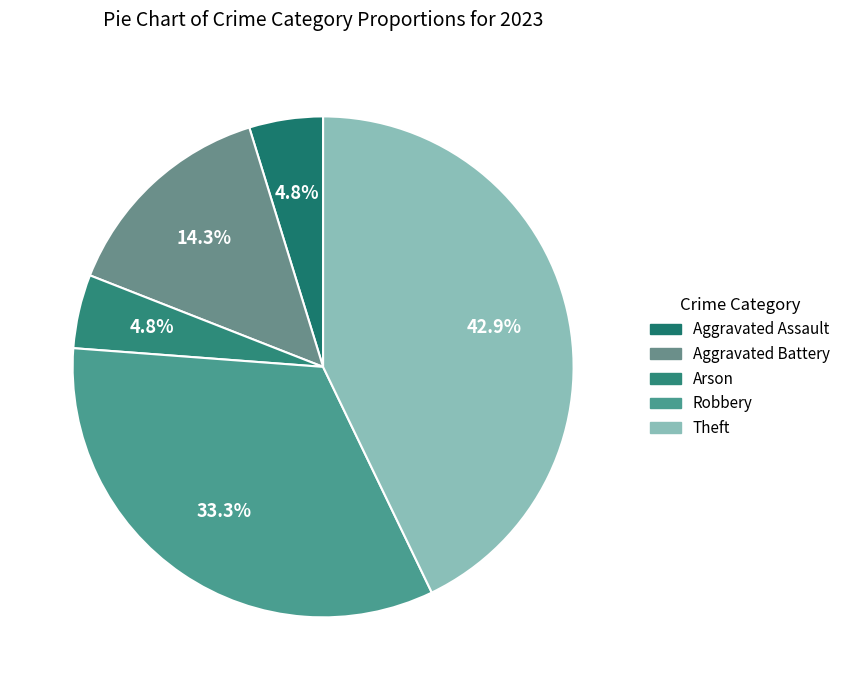

Is it true that Theft is 30% of the pie?

False